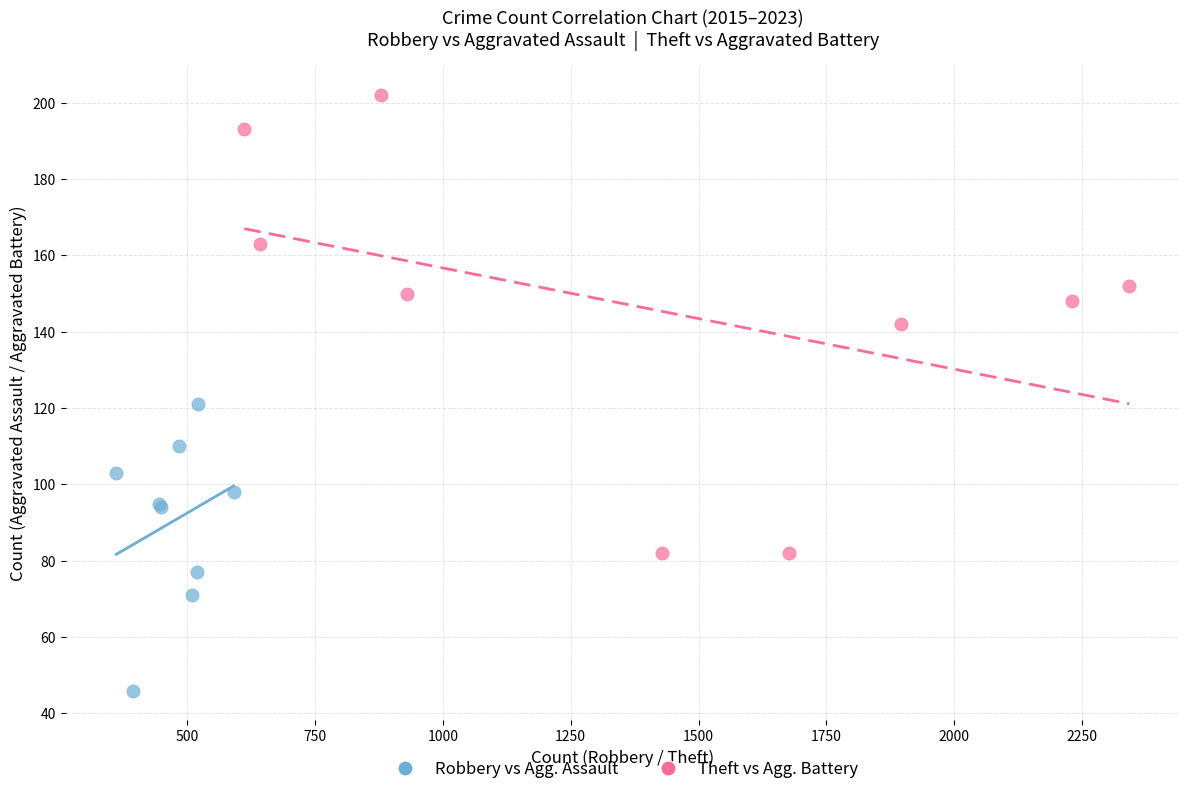

Which series has the widest spread of Y values?

Theft vs Agg. Battery